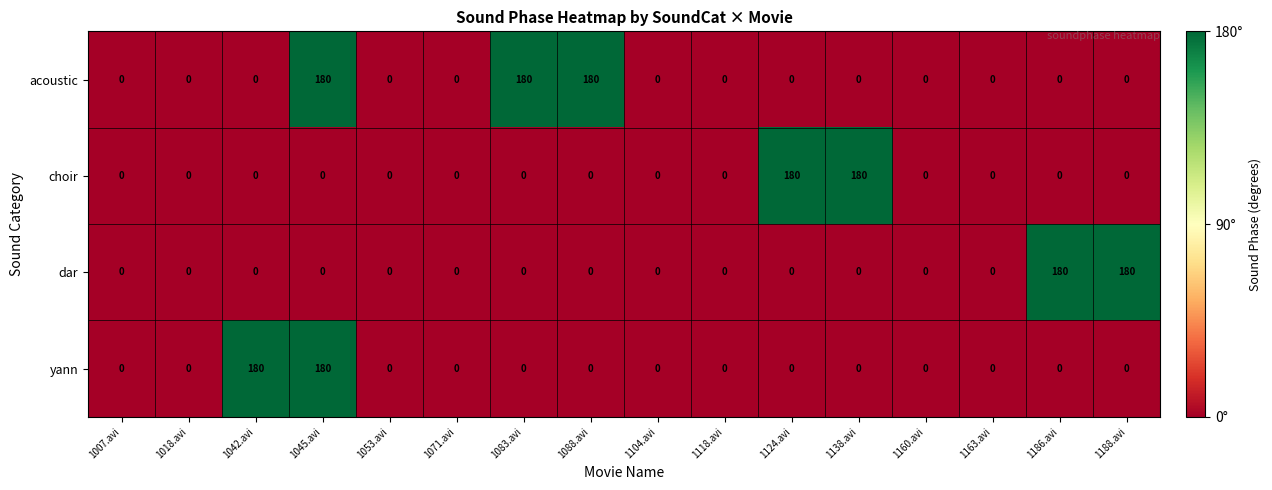

What is the difference between the highest and lowest values at 1083.avi?

180